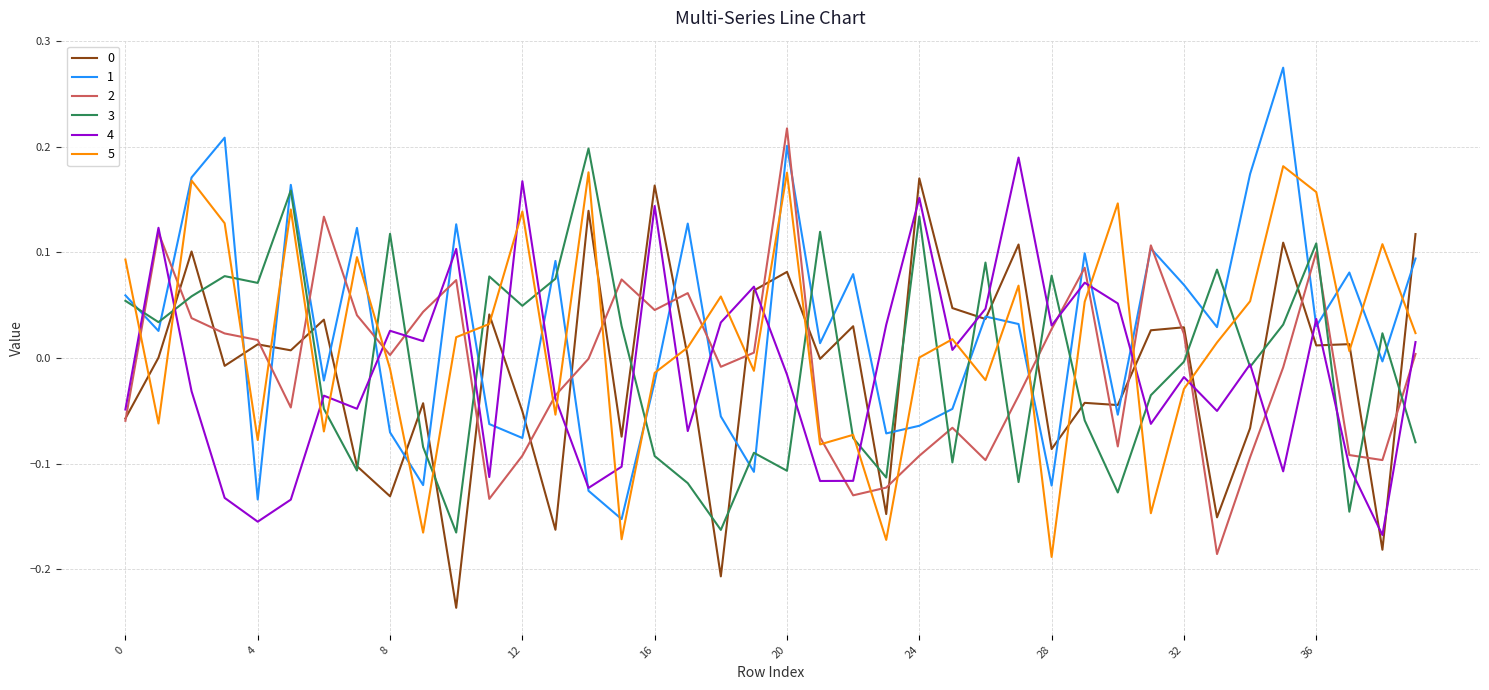

True or false: 5 and 0 intersect in this chart.

True